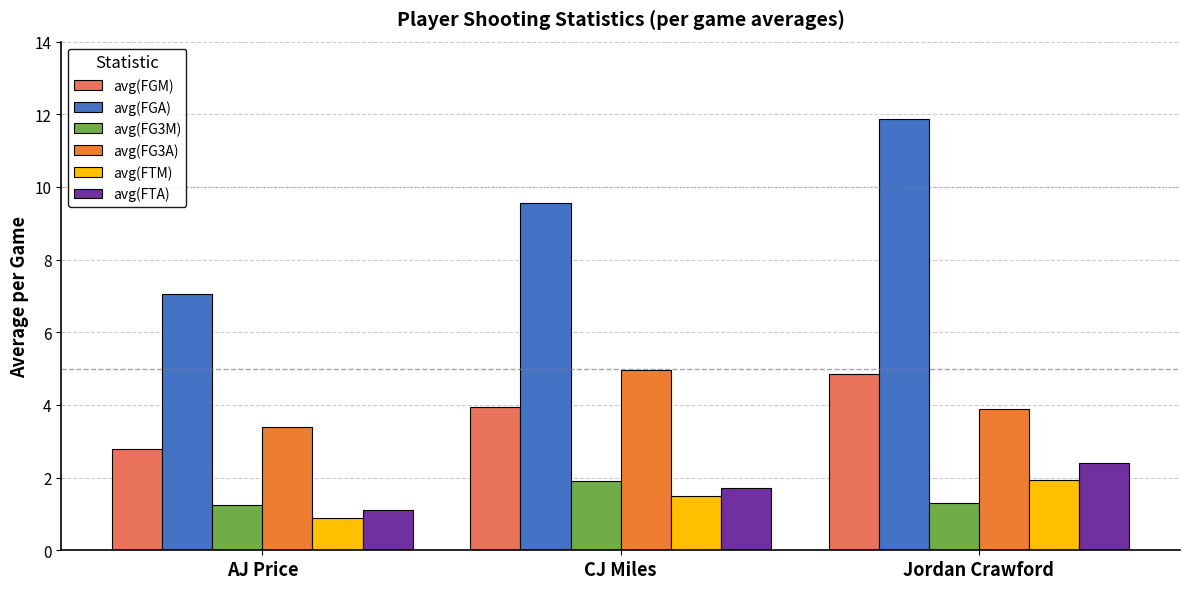

Does the chart contain stacked bars?

No